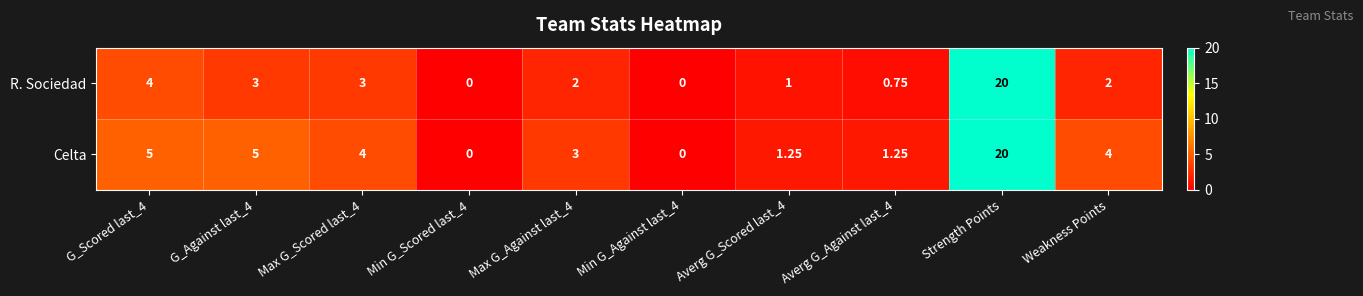

List the series in order of their overall mean, highest first.

Celta, R. Sociedad